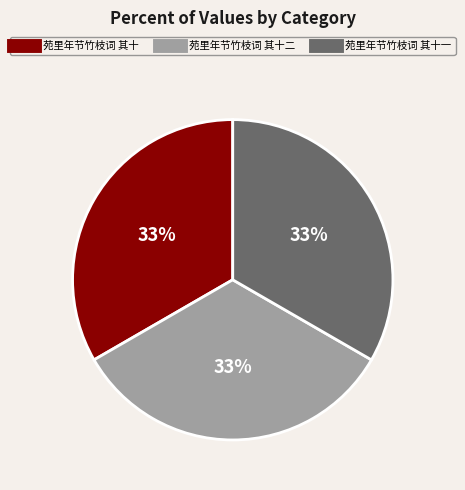

Is there a majority slice in this chart?

No